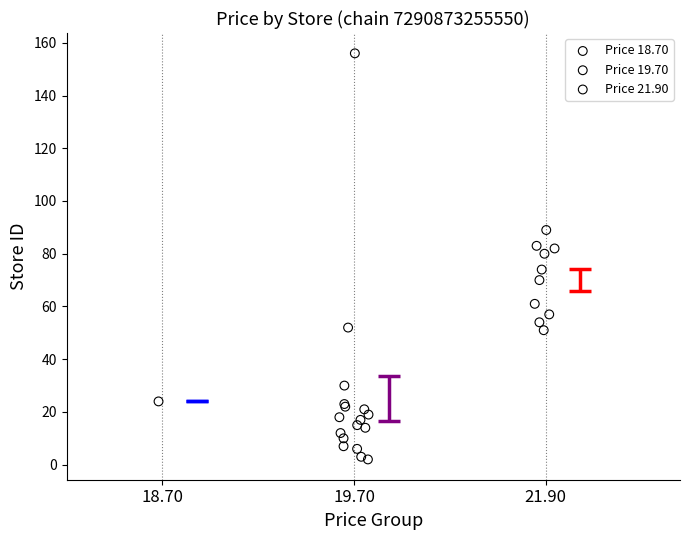

Which series contains the highest Y value?

Price 19.70